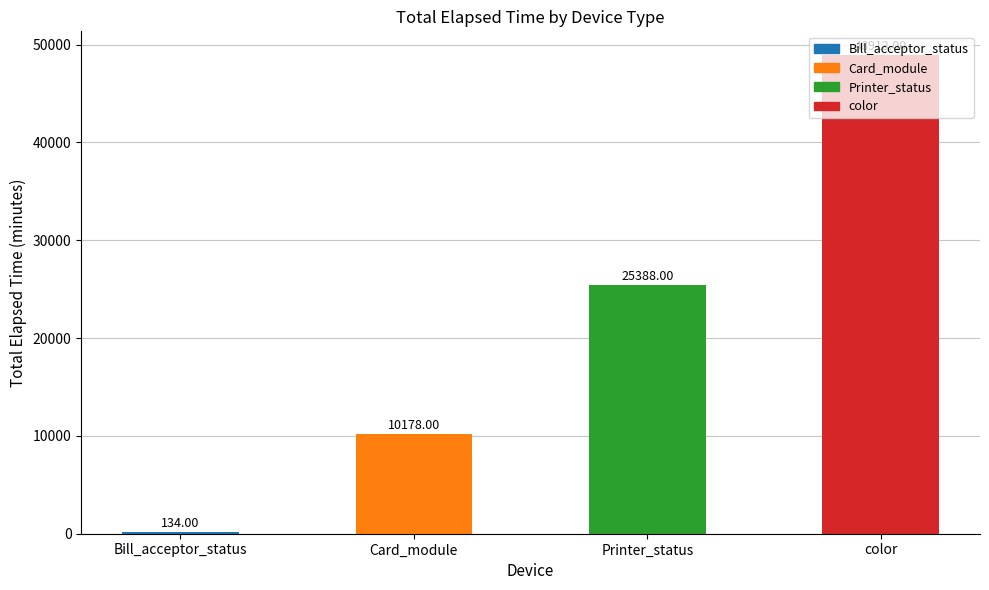

How many categories are shown in the chart?

4